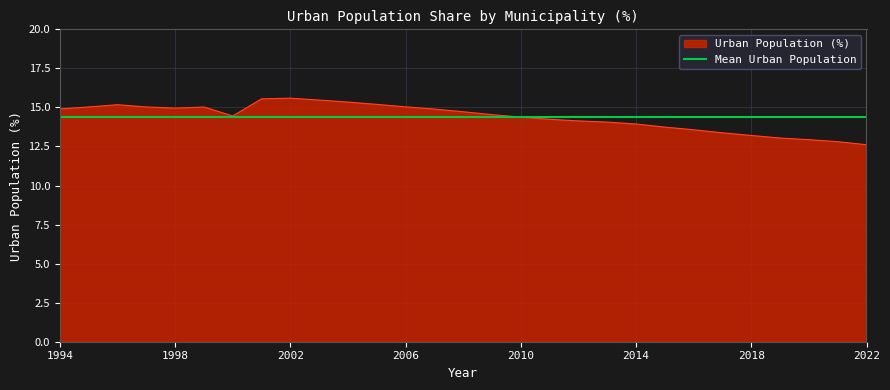

What is the ratio of the value at 2003 to the value at 2020?

1.2